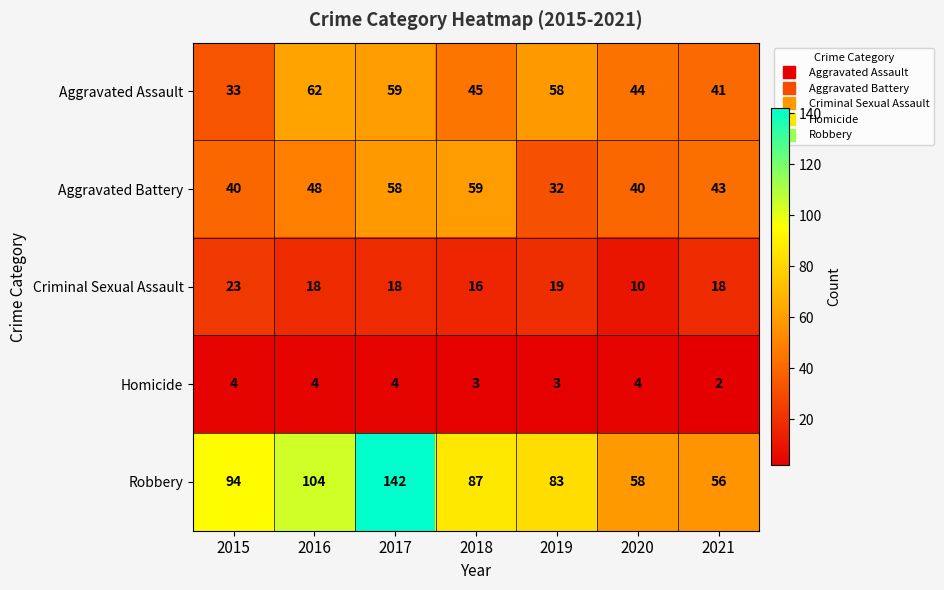

What is the greatest value displayed?

142